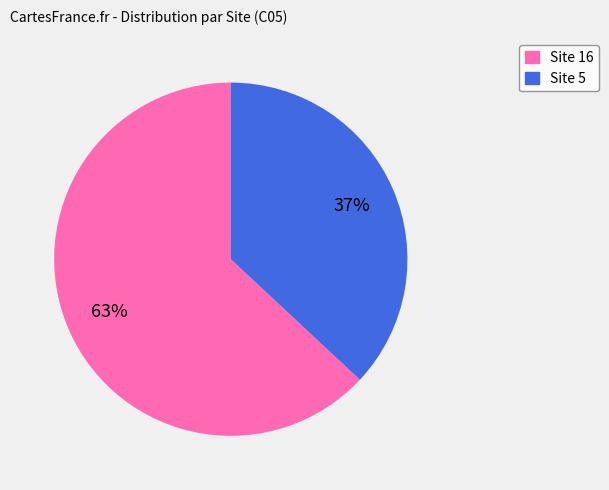

Is there a majority slice in this chart?

Yes